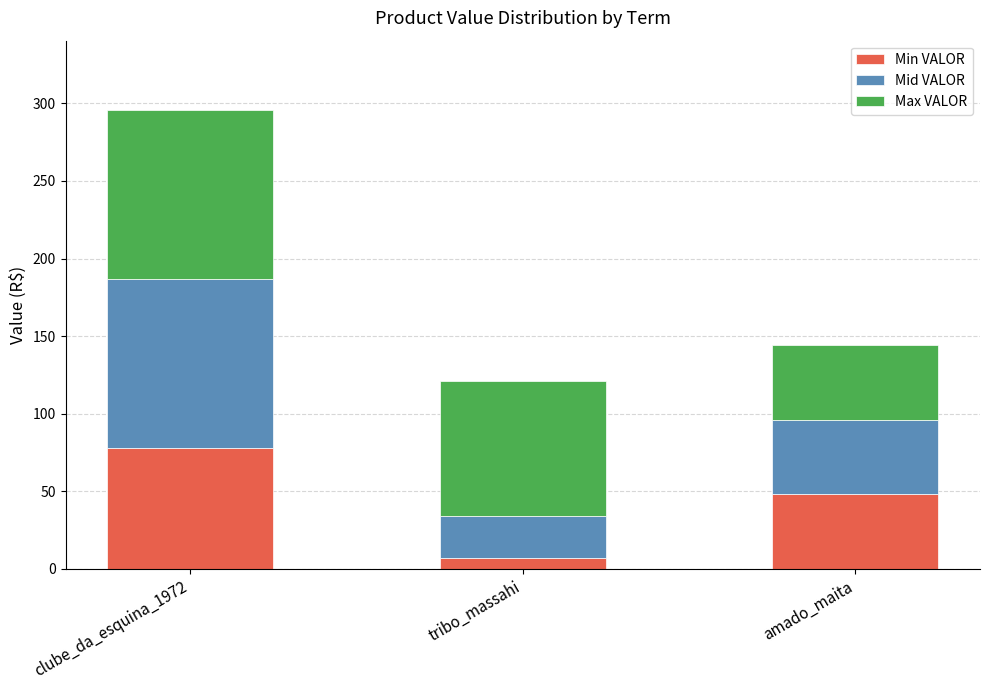

Is it true that Min VALOR equals 115 at clube_da_esquina_1972?

False